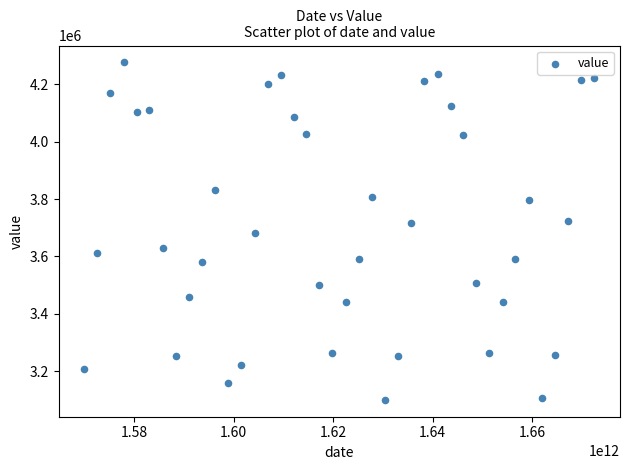

What is the range of Y values (max minus min)?

1175480.7